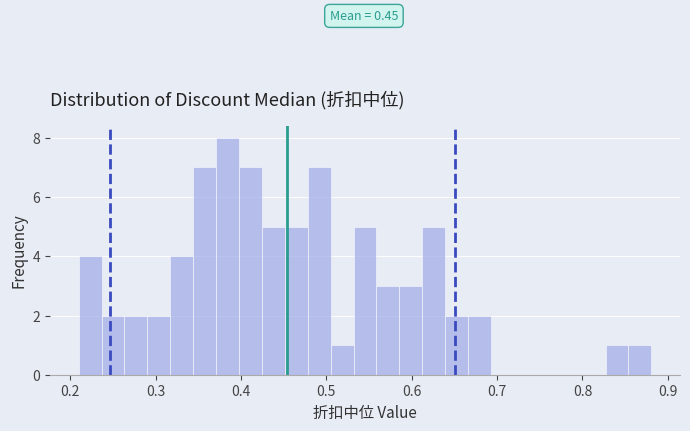

Around what value on the x-axis is the tallest bar? Give the approximate position of its centre, as read against the axis.

0.38